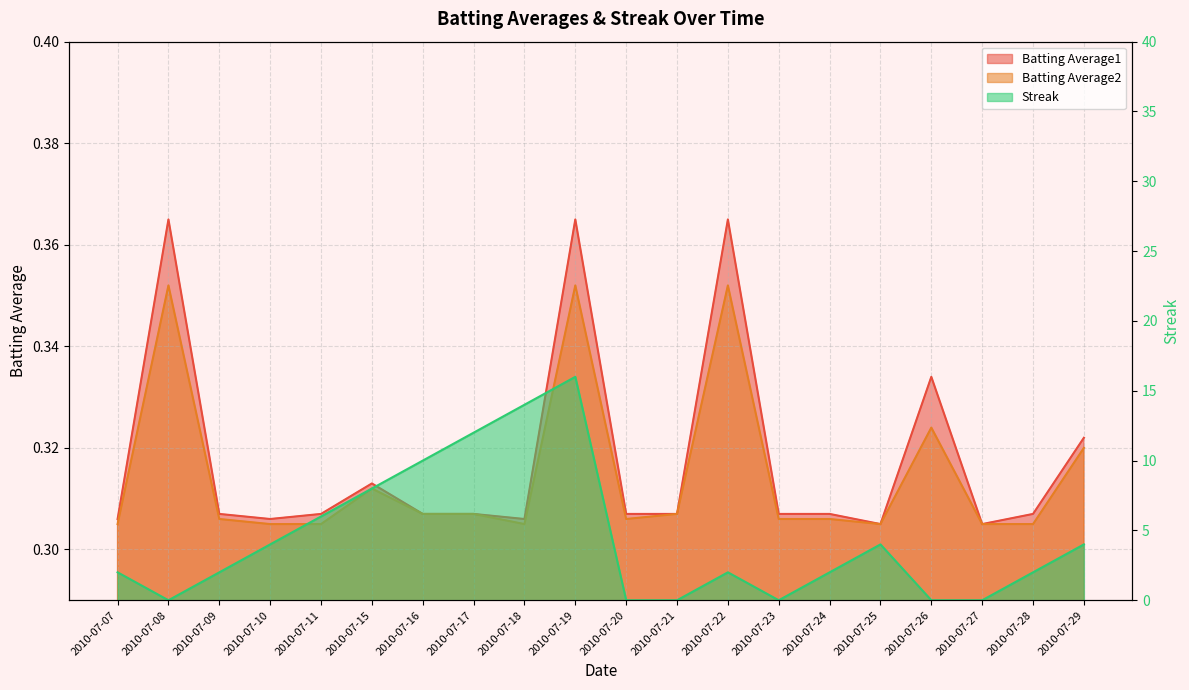

What are all the series names shown in the legend?

Batting Average1, Batting Average2, Streak